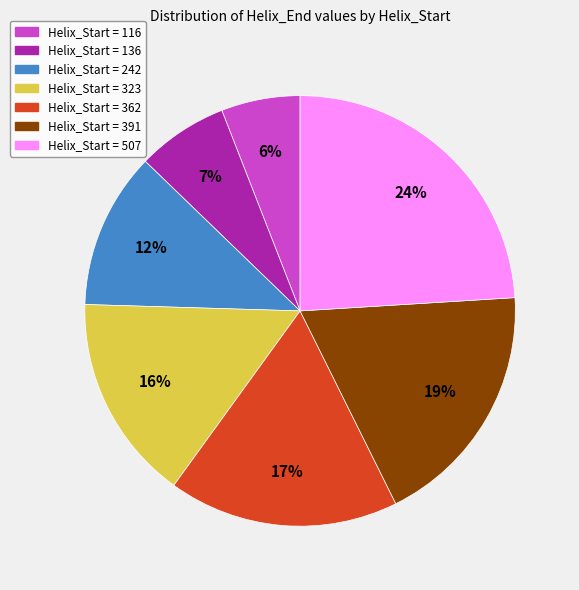

How many slices are in this pie chart?

7